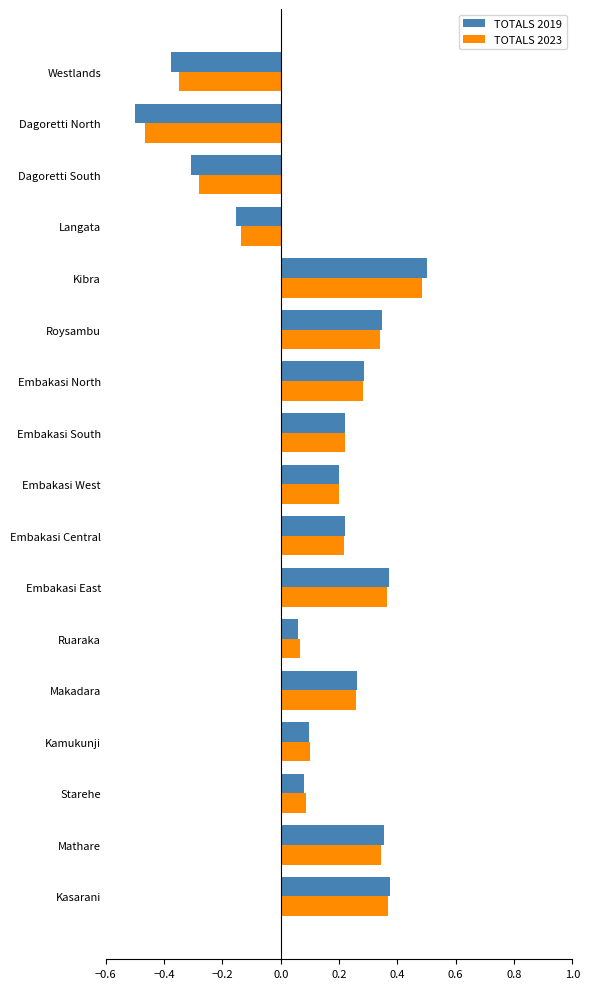

At which category does the chart reach its peak across all series?

Kibra